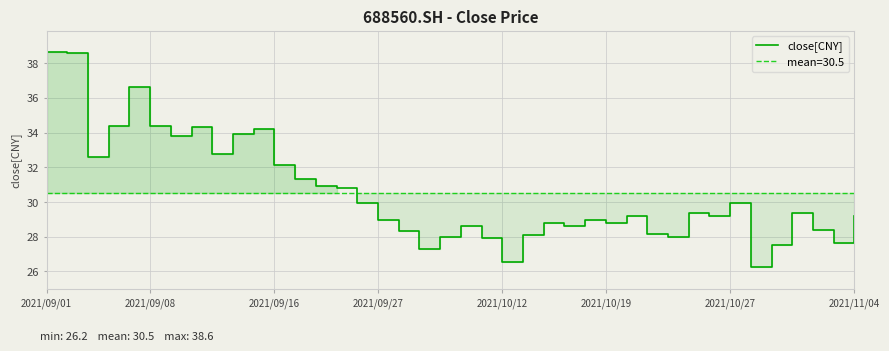

True or false: the data shows 28.6 at 20.

True